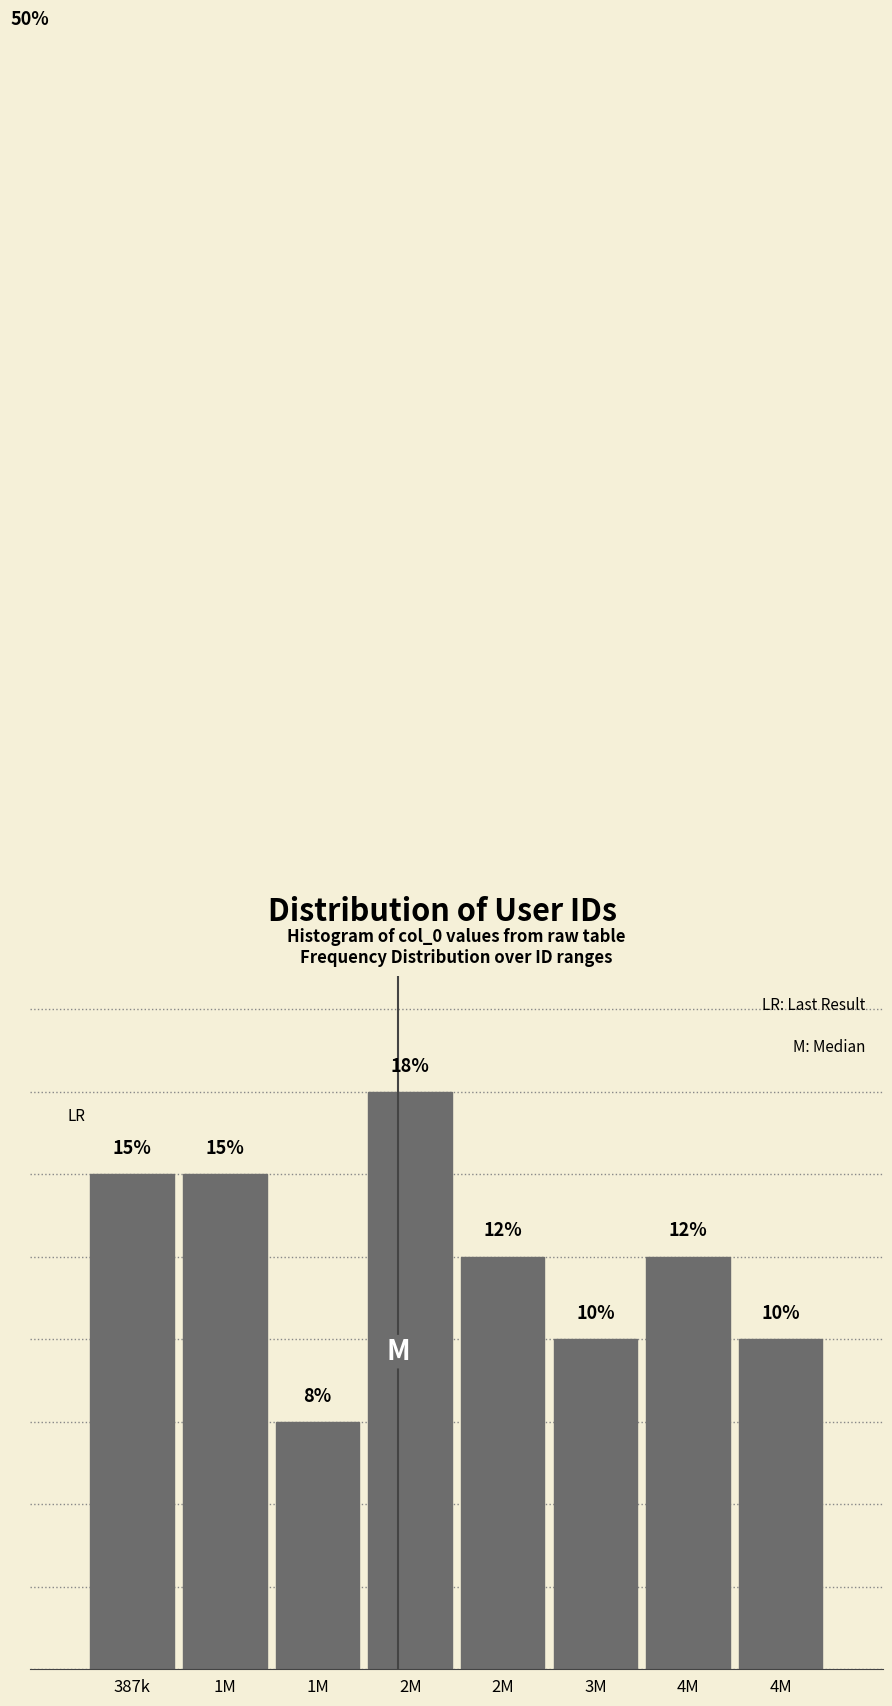

Does the chart contain any negative values?

No